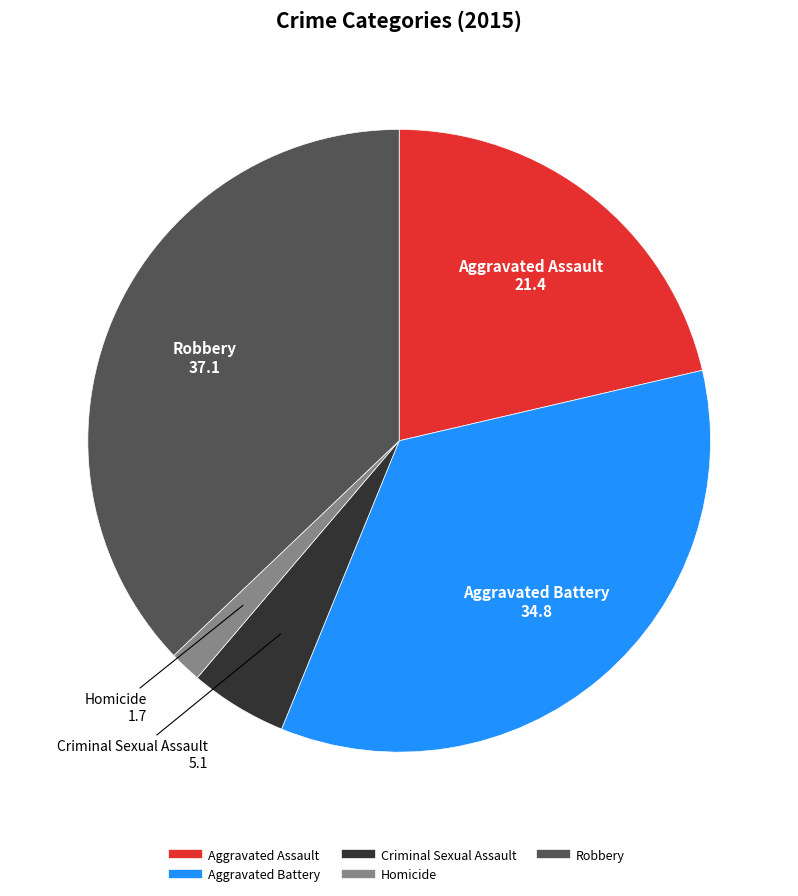

Rank the categories by value from highest to lowest.

Robbery, Aggravated Battery, Aggravated Assault, Criminal Sexual Assault, Homicide